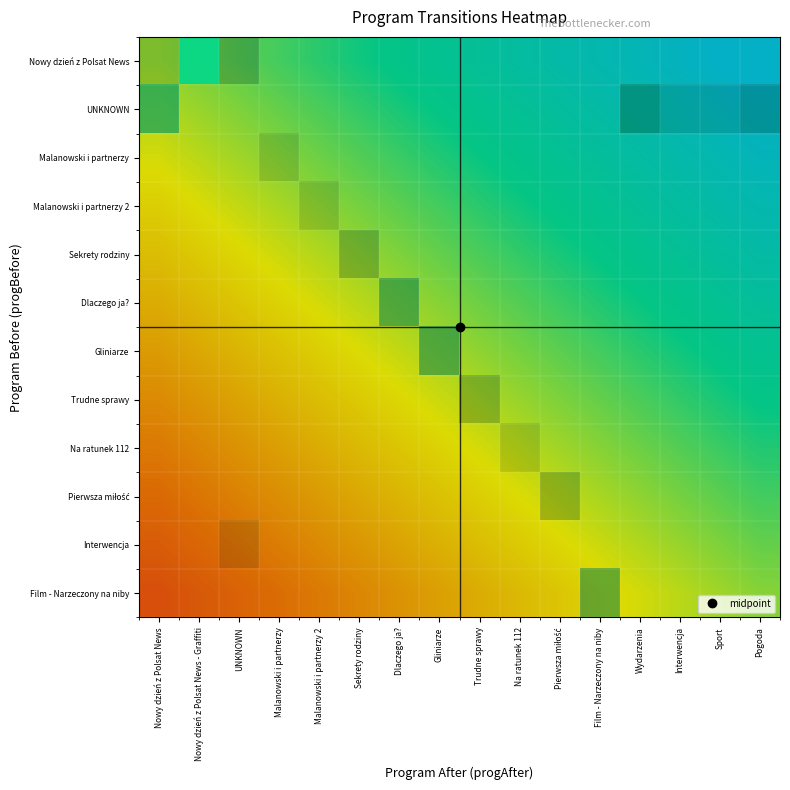

Rank the series by their maximum value, from highest to lowest.

Nowy dzień z Polsat News, UNKNOWN, Dlaczego ja?, Gliniarze, Film - Narzeczony na niby, Sekrety rodziny, Trudne sprawy, Pierwsza miłość, Malanowski i partnerzy, Malanowski i partnerzy 2, Na ratunek 112, Interwencja